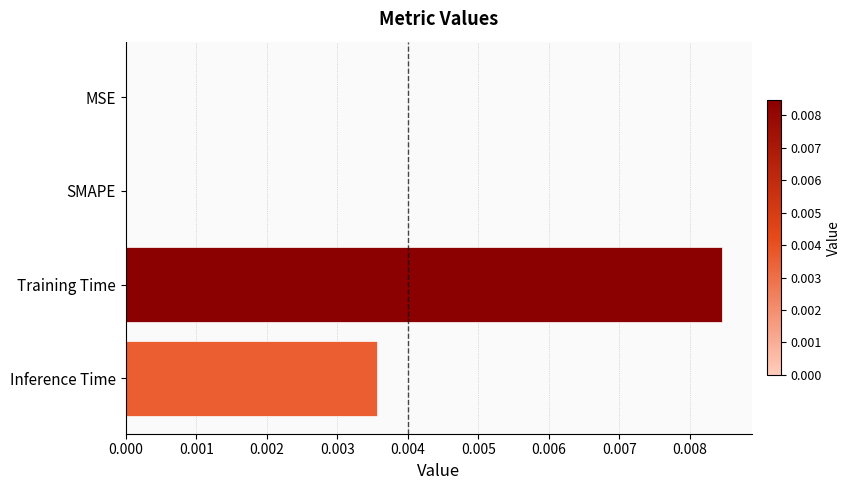

Between MSE and Training Time, which is larger?

Training Time